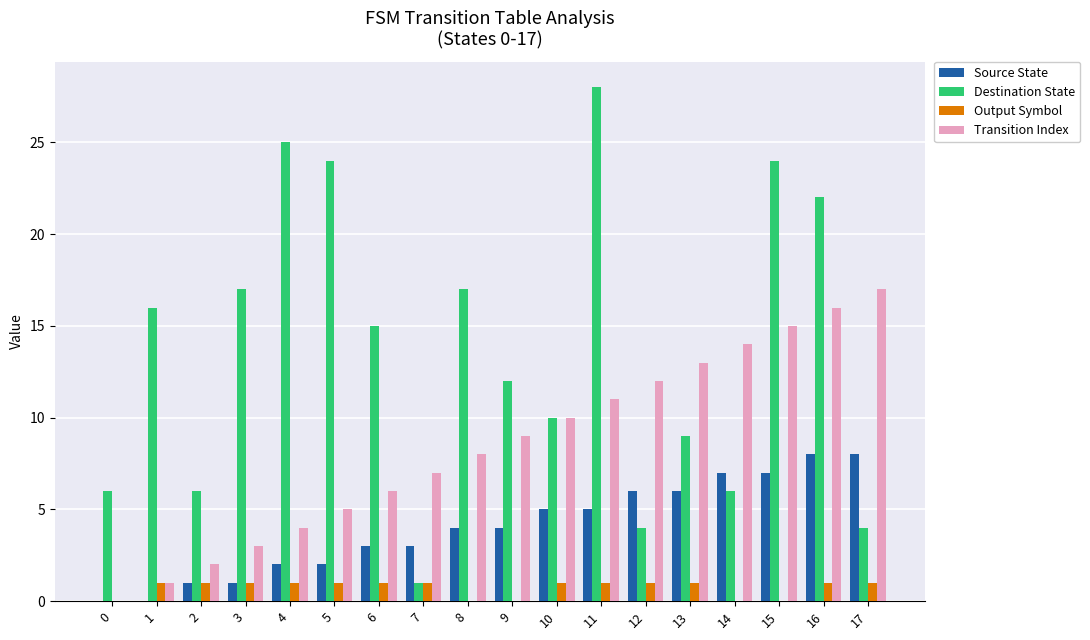

The Destination State series shows 8 at 0. True or false?

False